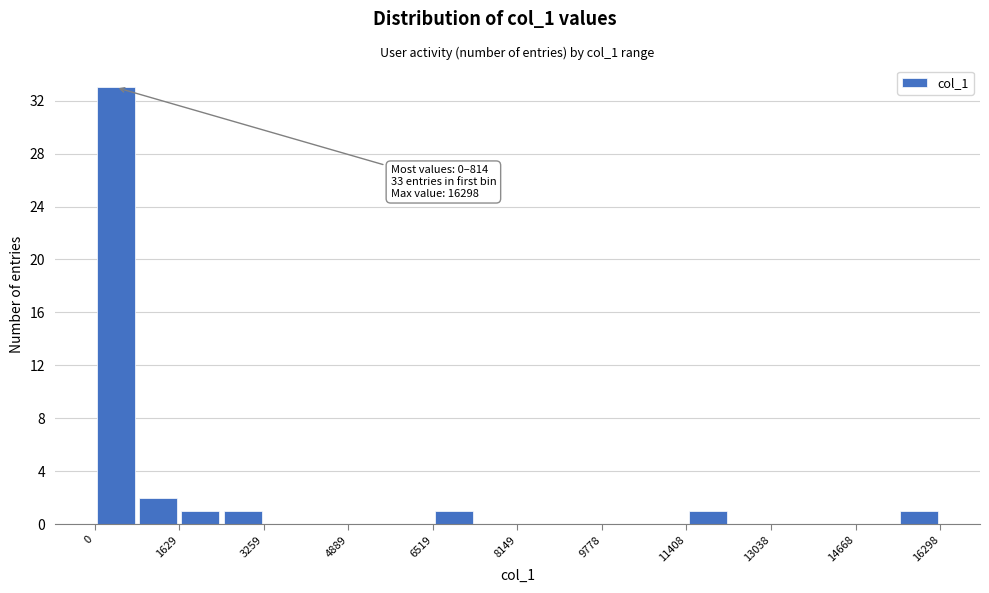

Which range on the x-axis has the tallest bar?

0 to 800